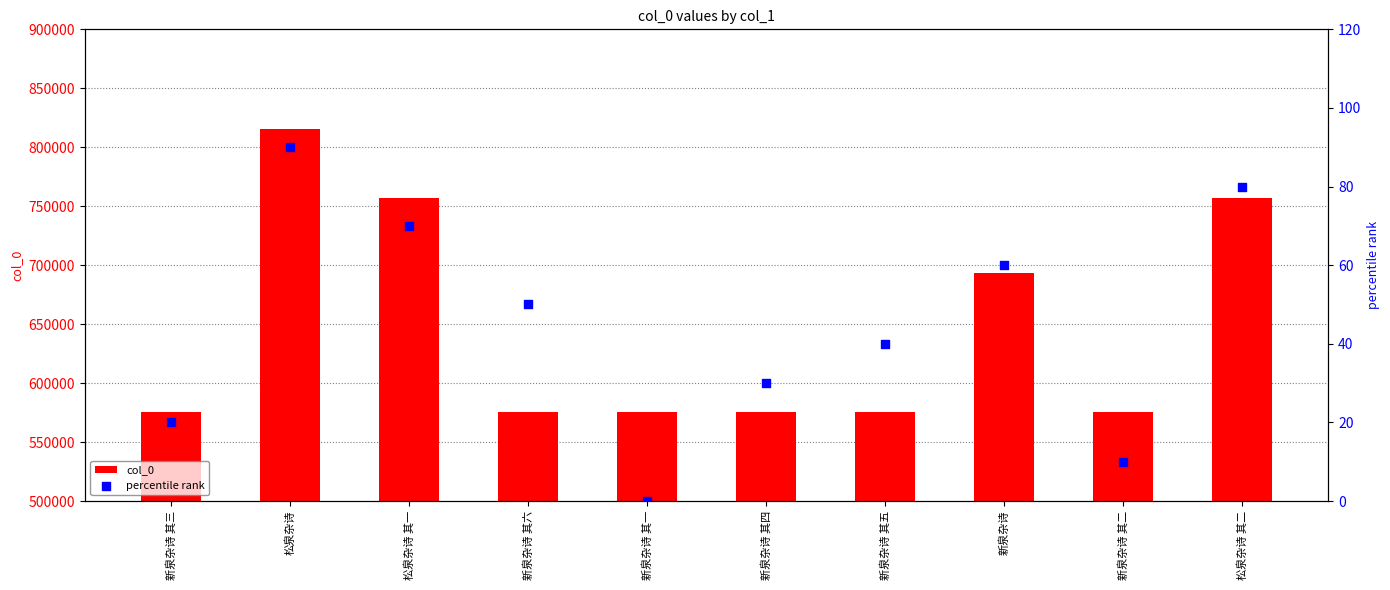

Which series reaches the minimum Y coordinate?

percentile rank